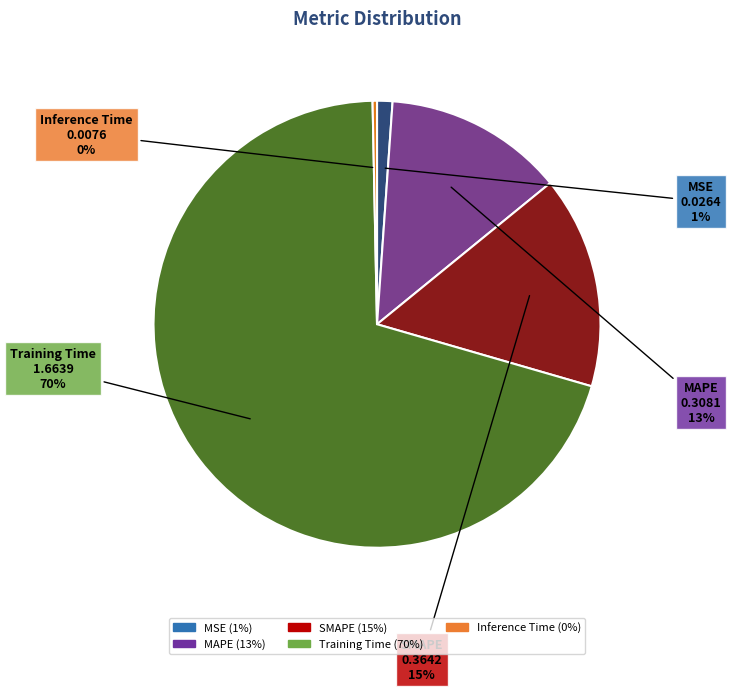

To the nearest percent, what is the average slice percentage?

20%